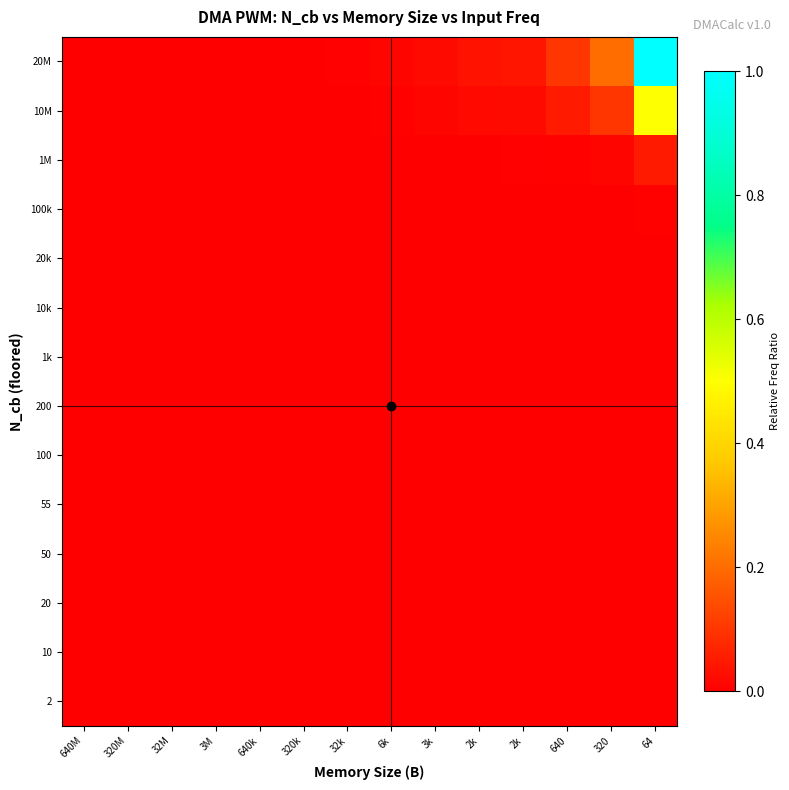

At how many categories does at least one series exceed 0?

14